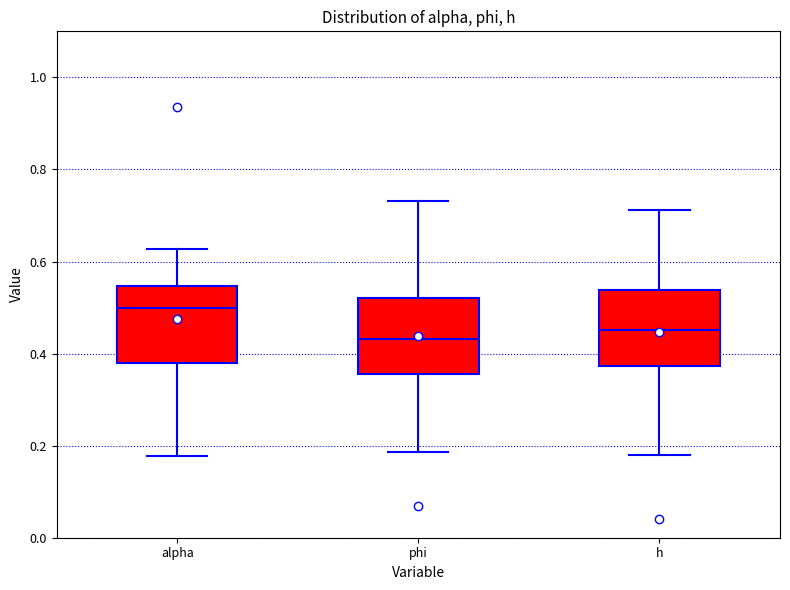

Reading left to right, transcribe this box plot: for each box, give where its median line is, the range the box spans, and where its two whiskers end, as read against the y-axis. The values are not printed on the chart, so give them approximately, as read against the axis.

alpha: median 0.50, box 0.38 to 0.54, whiskers 0.18 to 0.62
phi: median 0.44, box 0.36 to 0.52, whiskers 0.18 to 0.74
h: median 0.46, box 0.38 to 0.54, whiskers 0.18 to 0.72